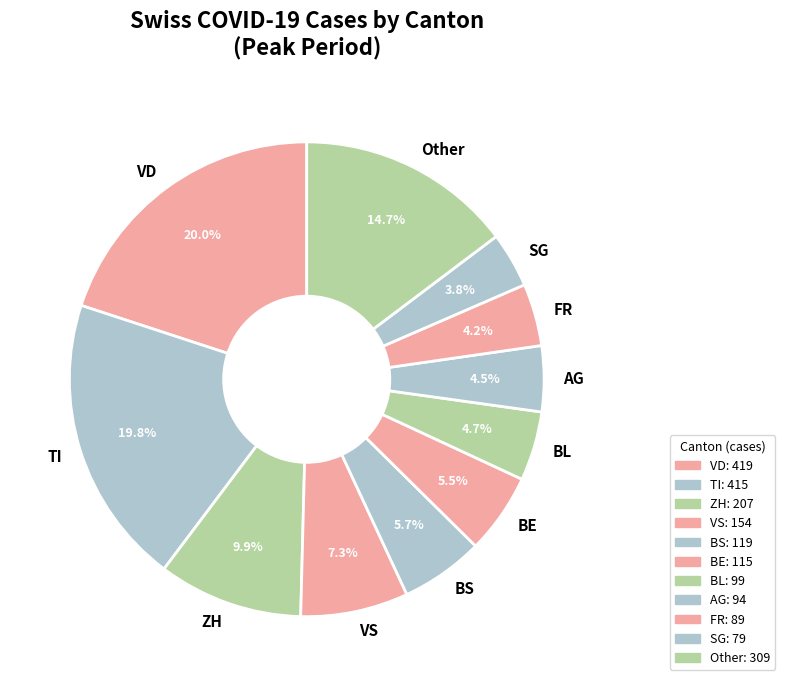

Is there a majority slice in this chart?

No